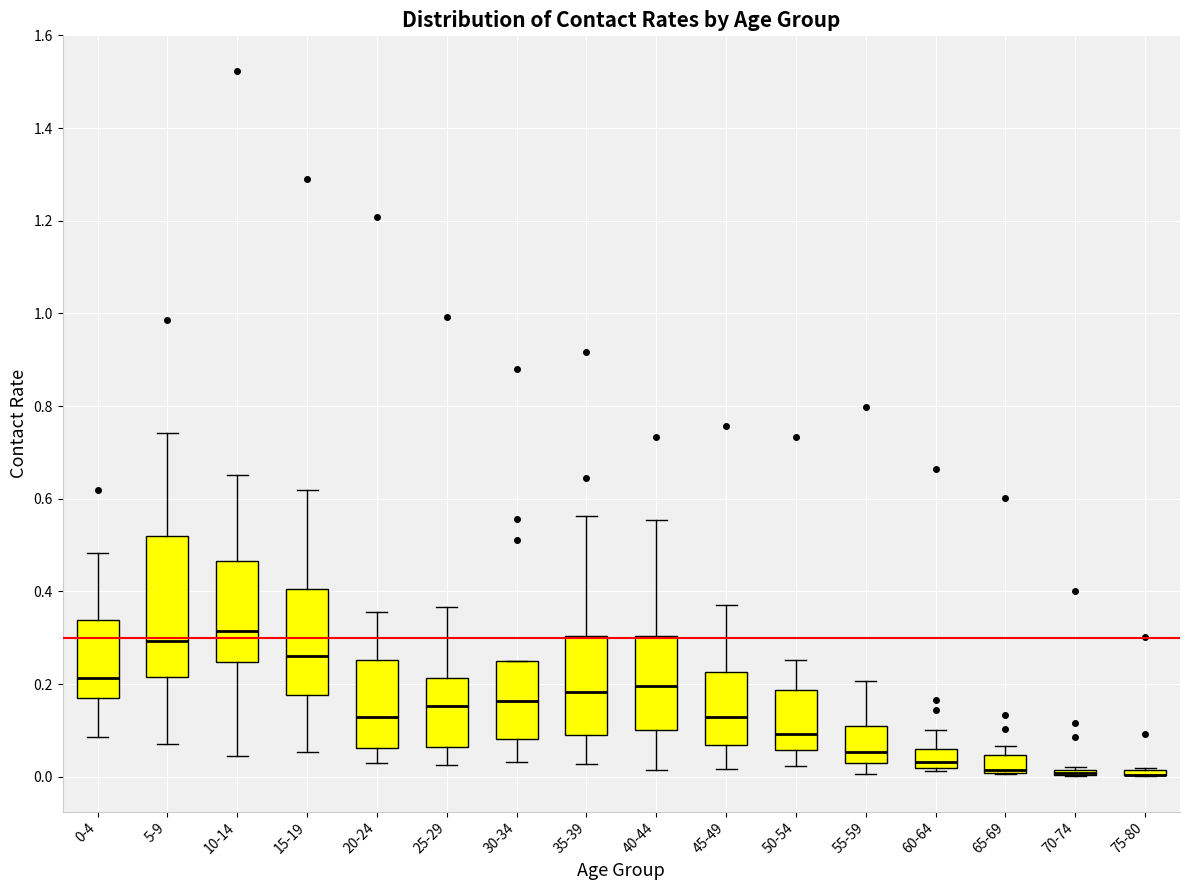

Comparing the boxes themselves (not the whiskers), which one is the tallest?

5-9